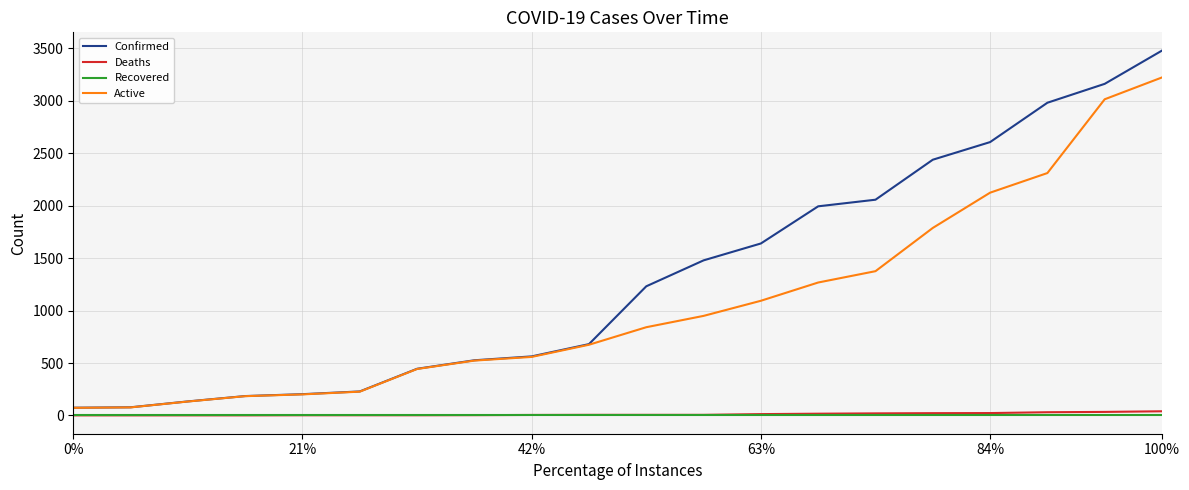

What are all the series names shown in the legend?

Confirmed, Deaths, Recovered, Active